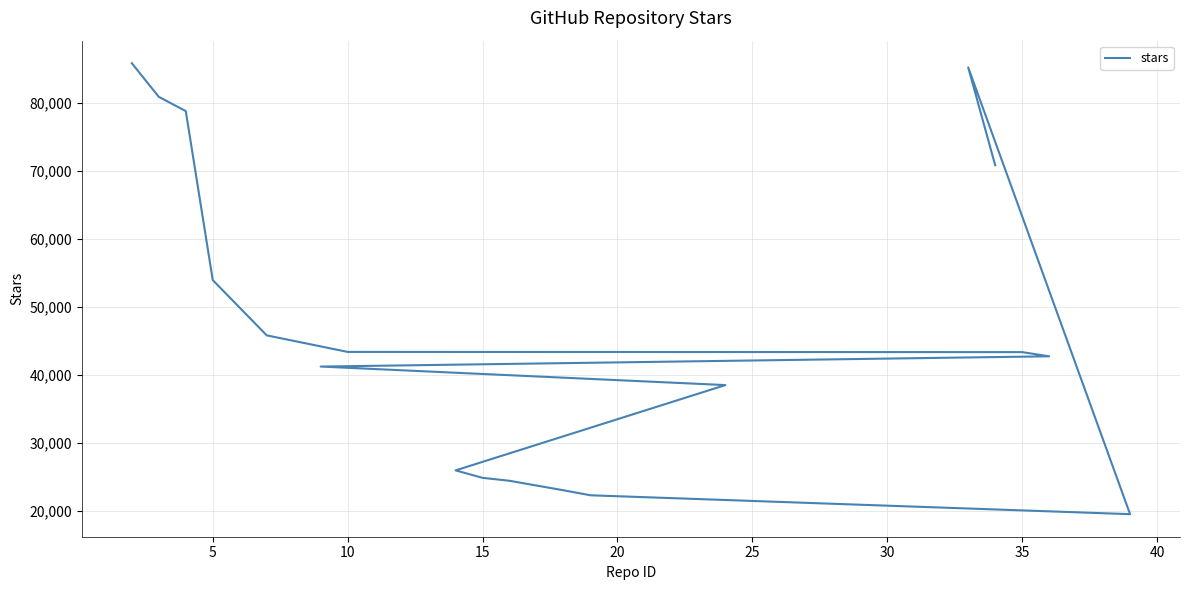

How many data points are less than 43317?

9